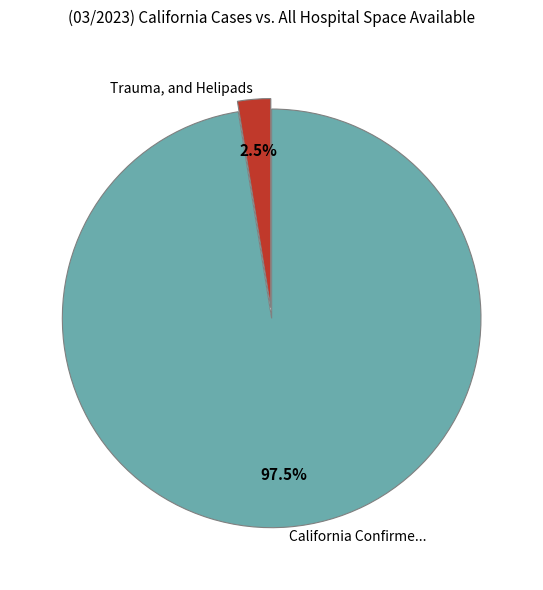

Is there a majority slice in this chart?

Yes